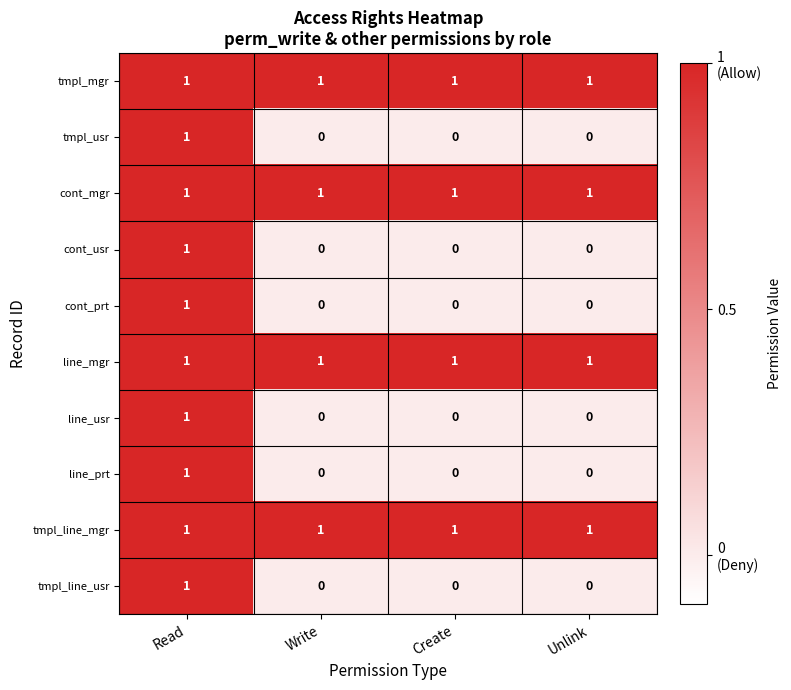

Which category has the highest value in the tmpl_line_usr series?

Read